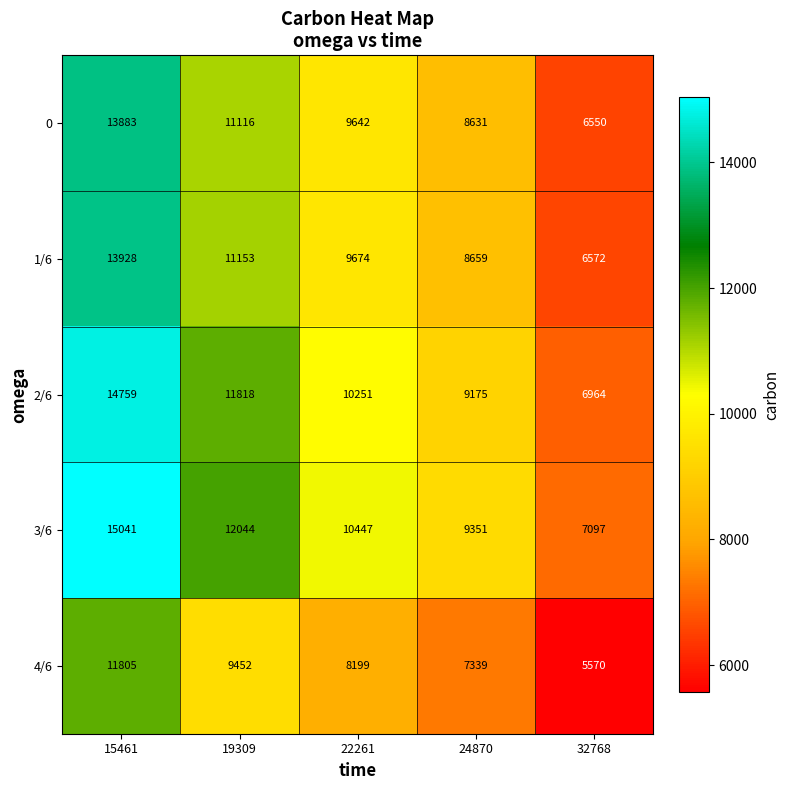

How many 0 values are between 8631 and 11116?

3